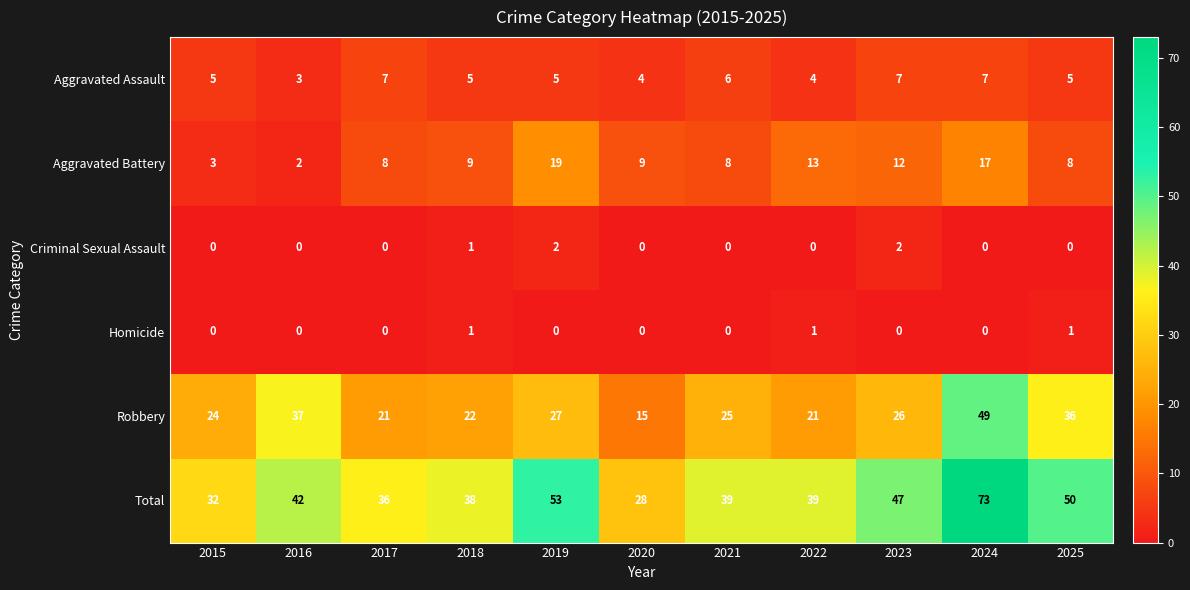

Which category has the lowest value in the Aggravated Assault series?

2016